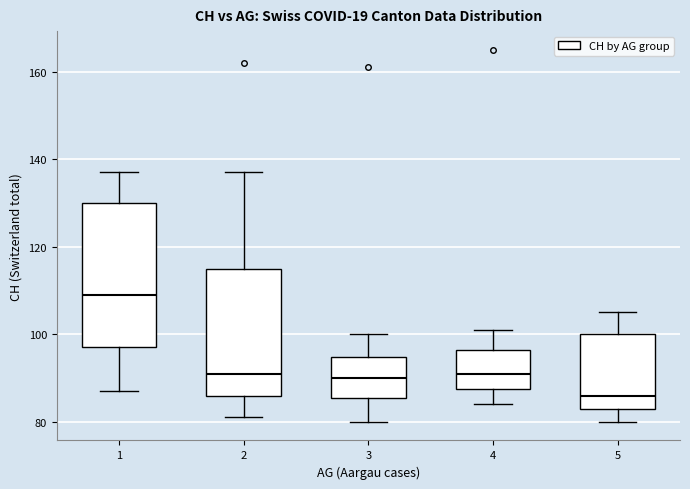

Which box's median line is the highest?

1